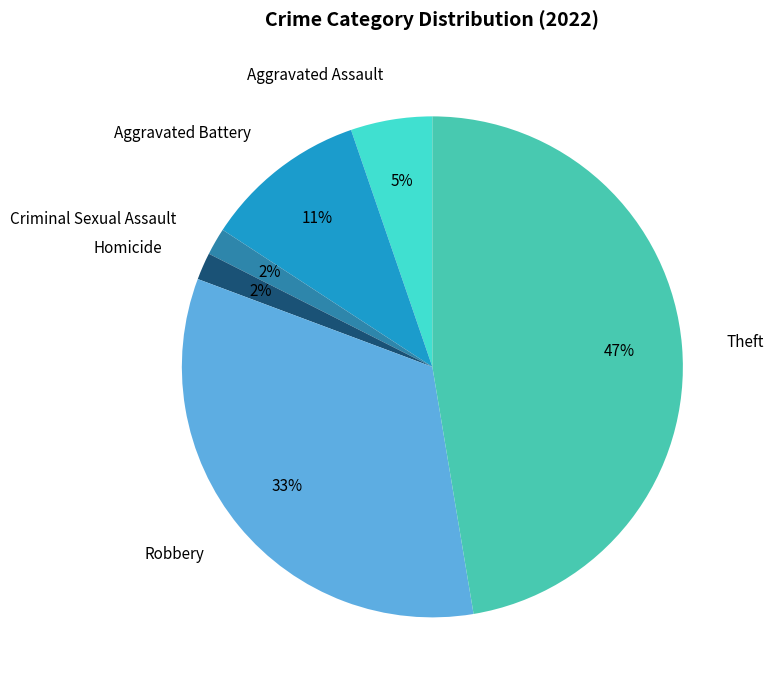

To the nearest percent, what portion does Aggravated Assault represent?

5%